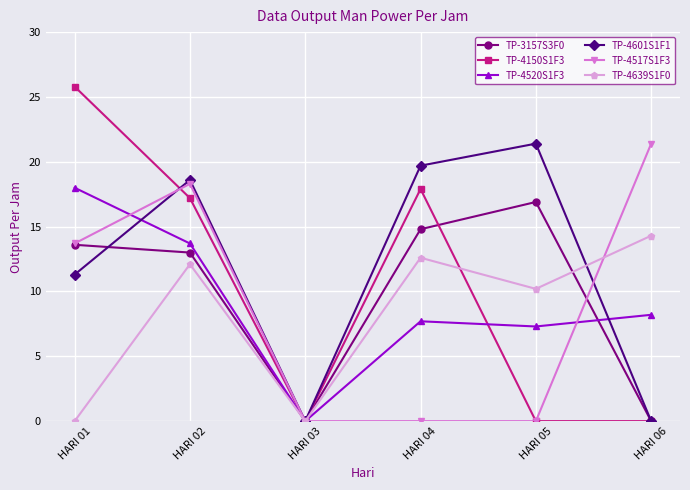

What is the difference between the TP-4639S1F0 values at HARI 04 and HARI 06?

1.7